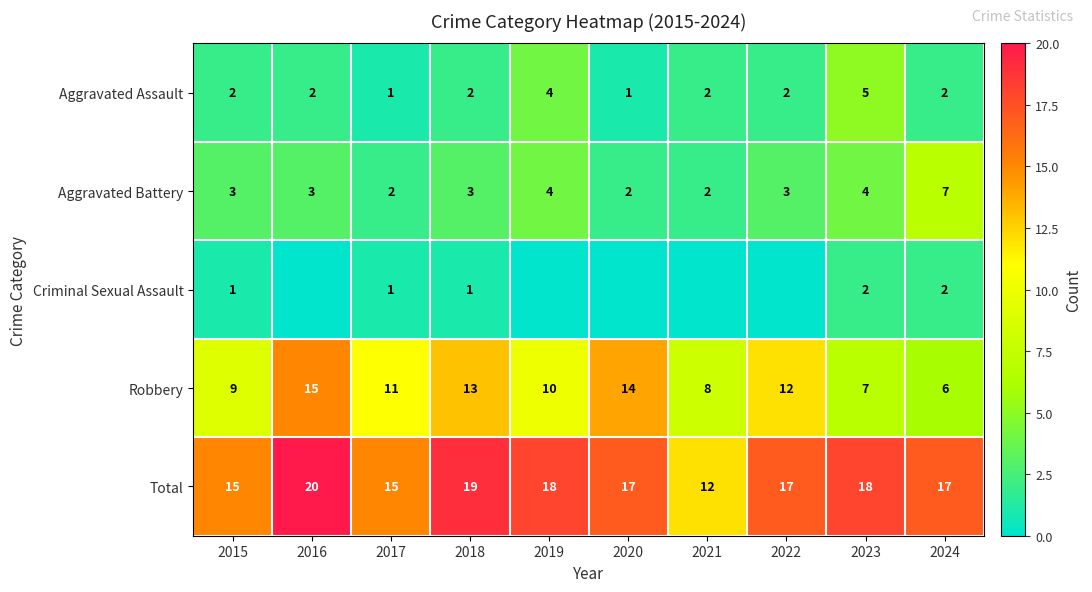

What is the spread (max minus min) of values at 2023?

16